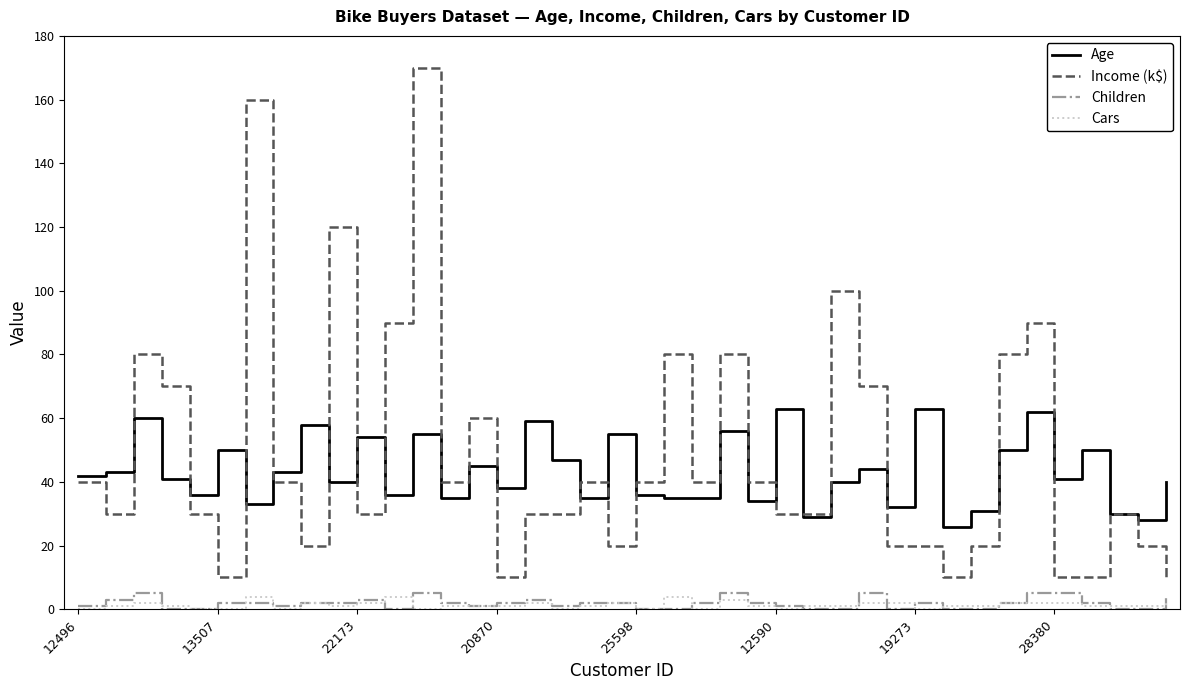

What is the maximum value for Age?

63